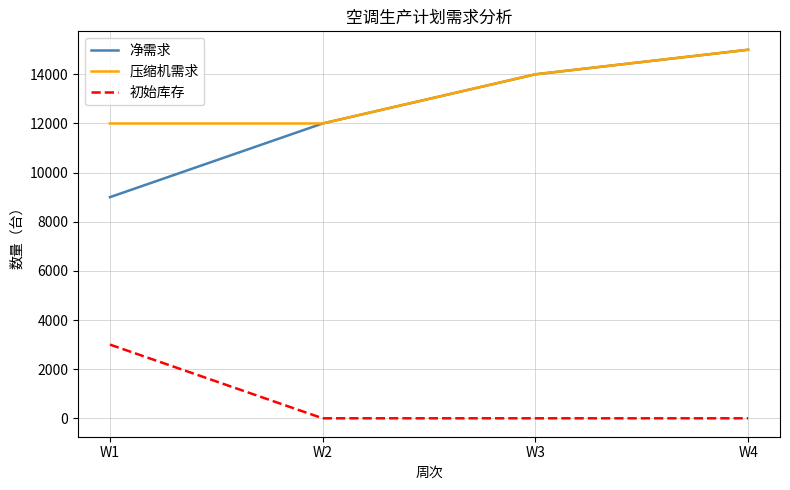

True or false: 初始库存 and 压缩机需求 intersect in this chart.

False